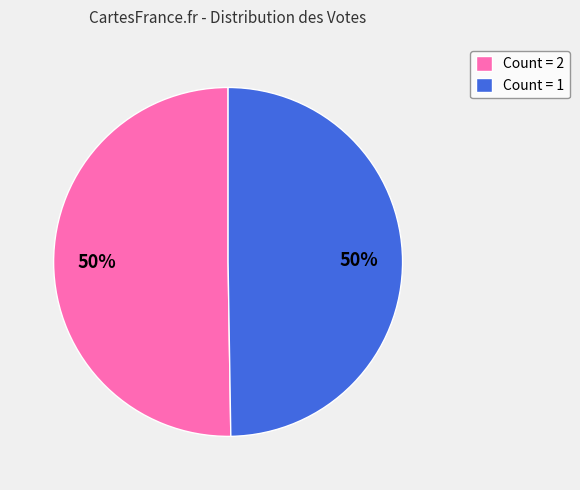

Approximately how many times larger is the value at Count = 2 compared to Count = 1?

1.0